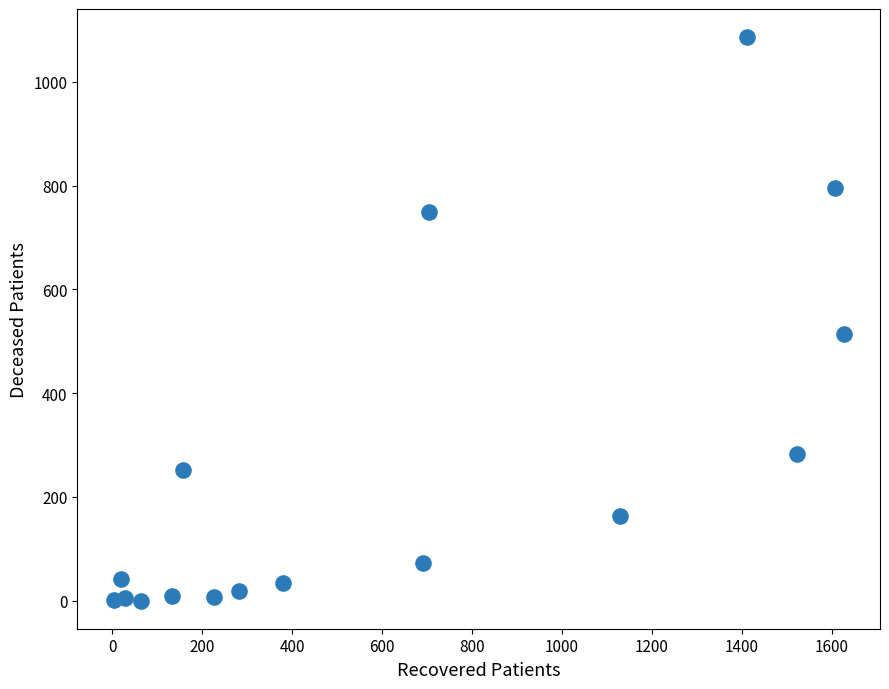

What Y value in the scatter plot is closest to 543?

513